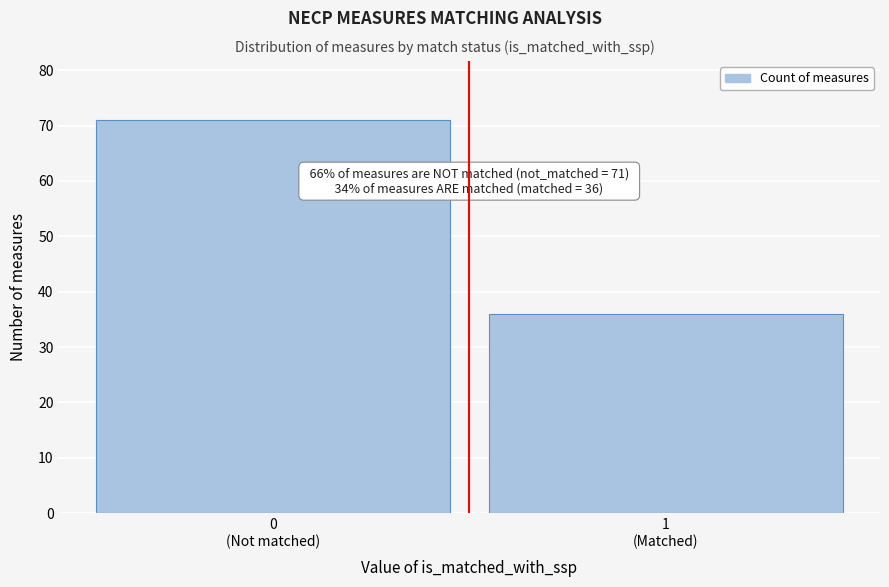

Reading left to right, transcribe all the data shown in this chart.

71	36